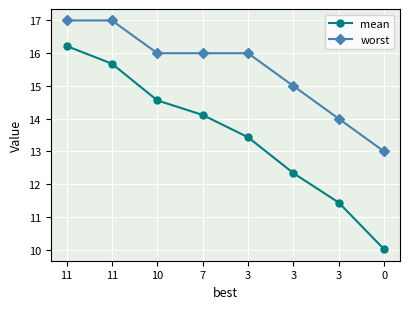

What is the average value of the worst series?

15.5